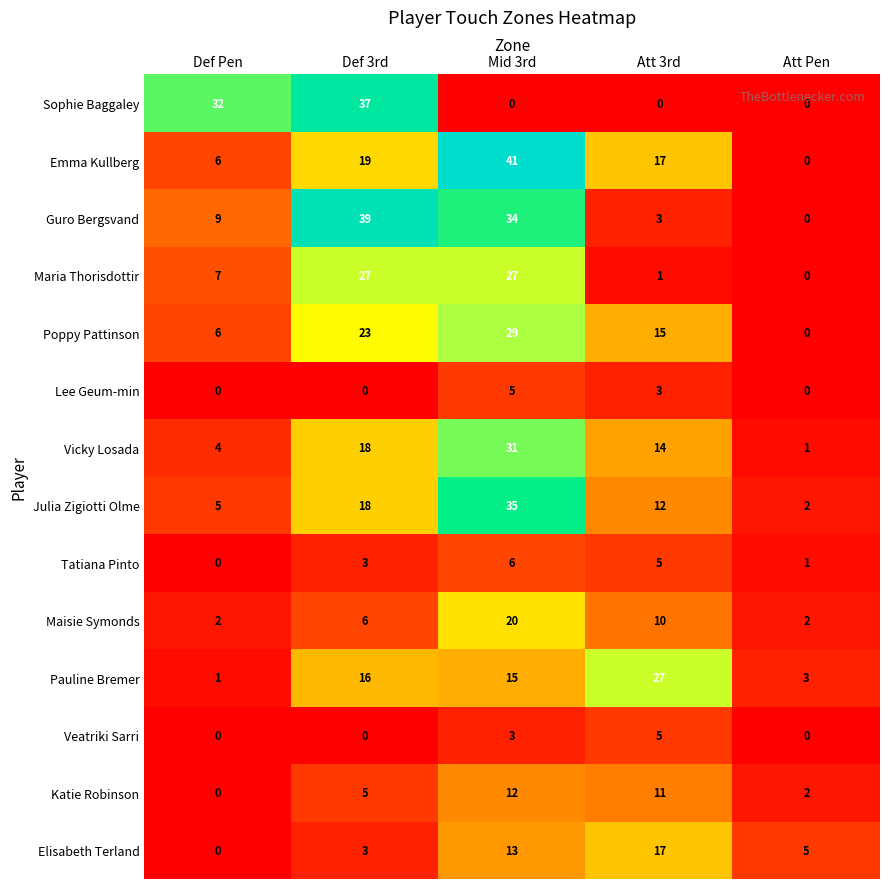

What is the difference between the highest and lowest values at Mid 3rd?

41